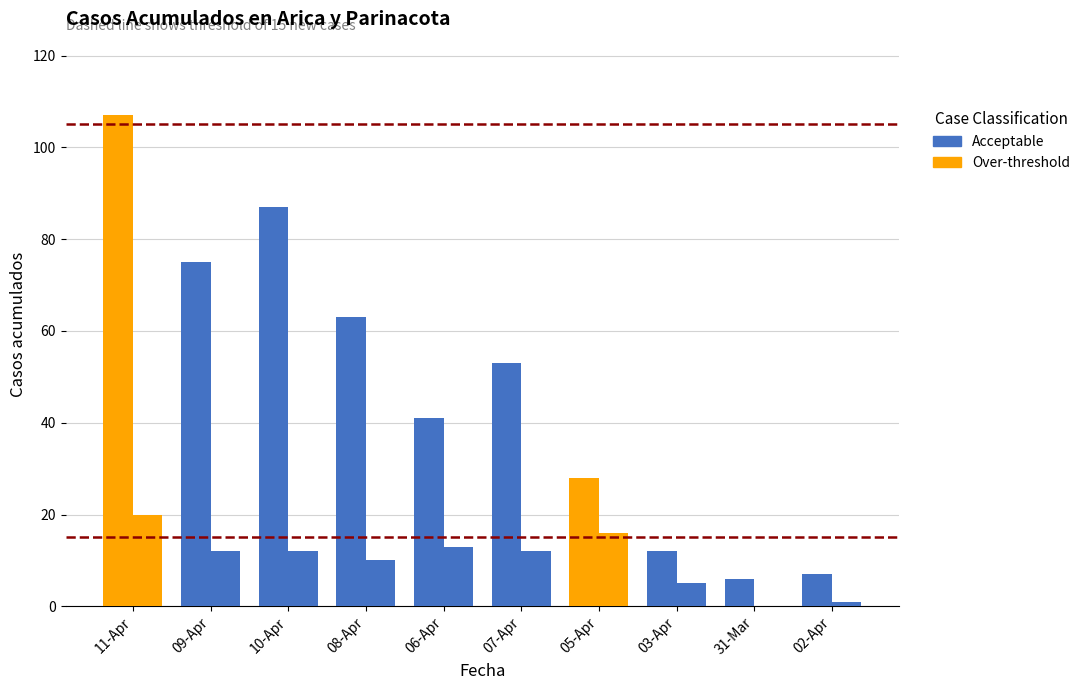

How many values in the Casos nuevos totales series are below 12?

4